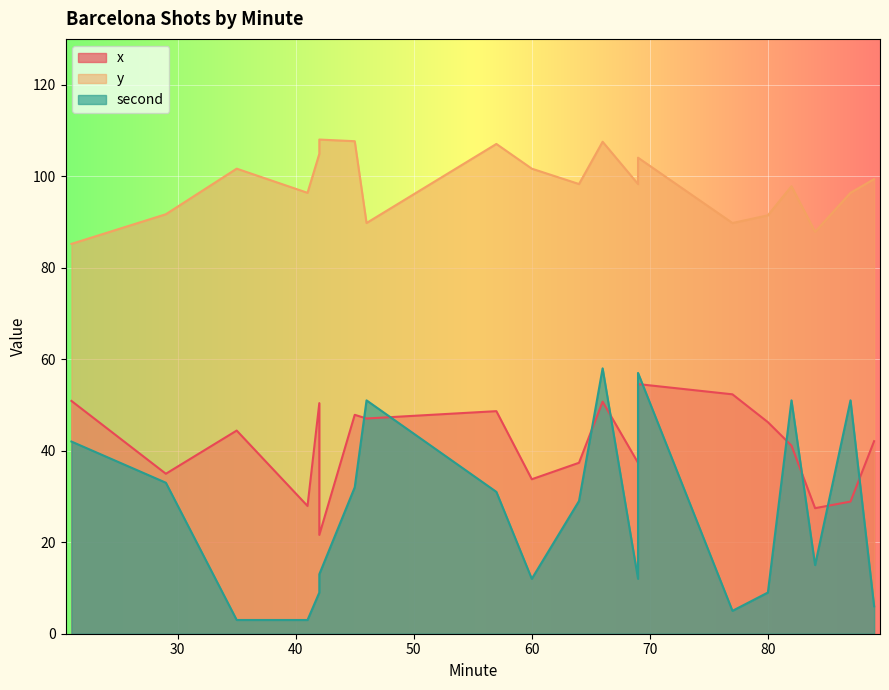

True or false: y has a value of 89.8 at 46.

True